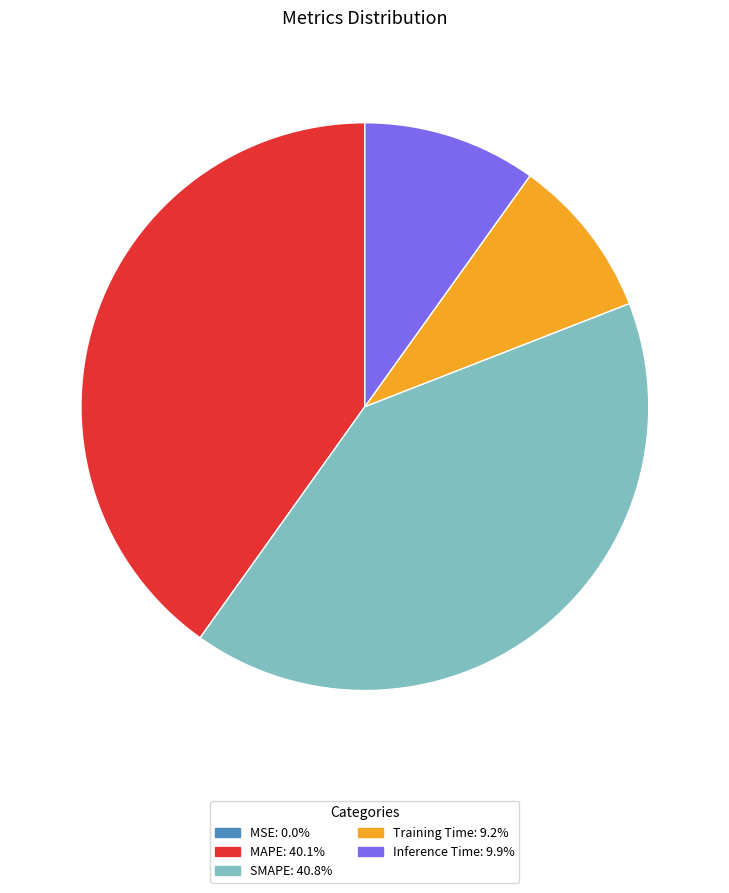

Which category has the biggest portion of the pie?

SMAPE